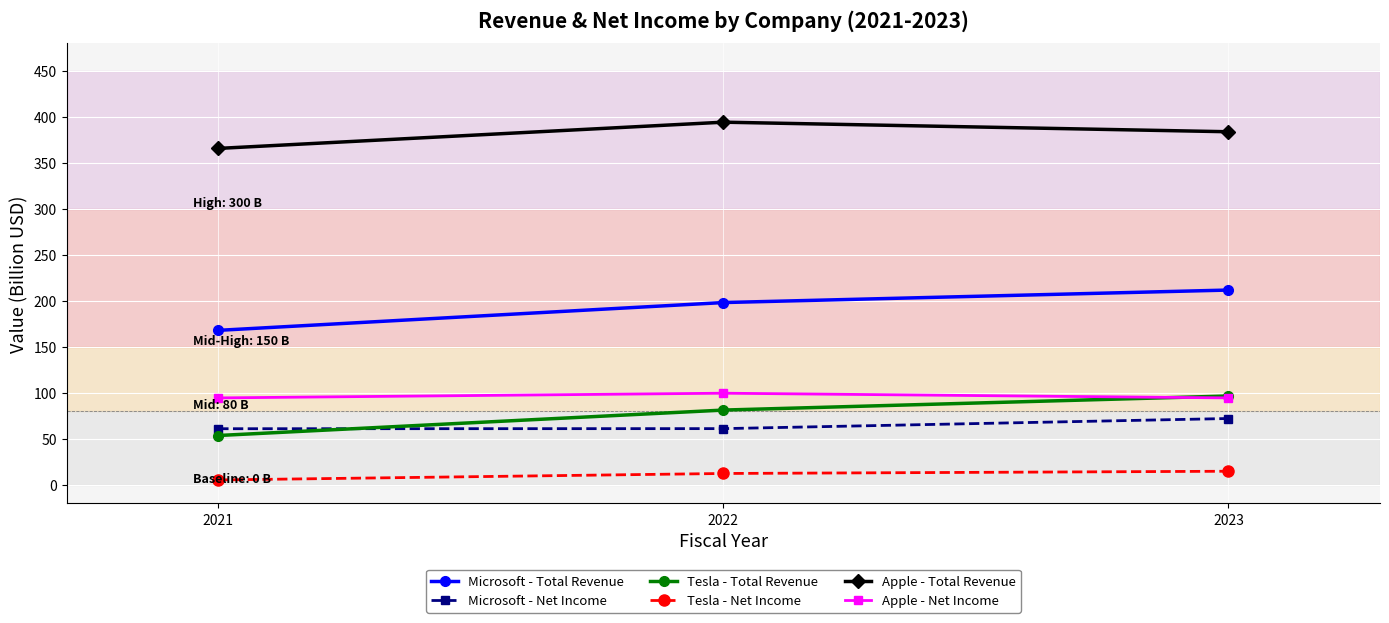

What is the sum of the Tesla - Net Income values at 2022 and 2023?

27.6